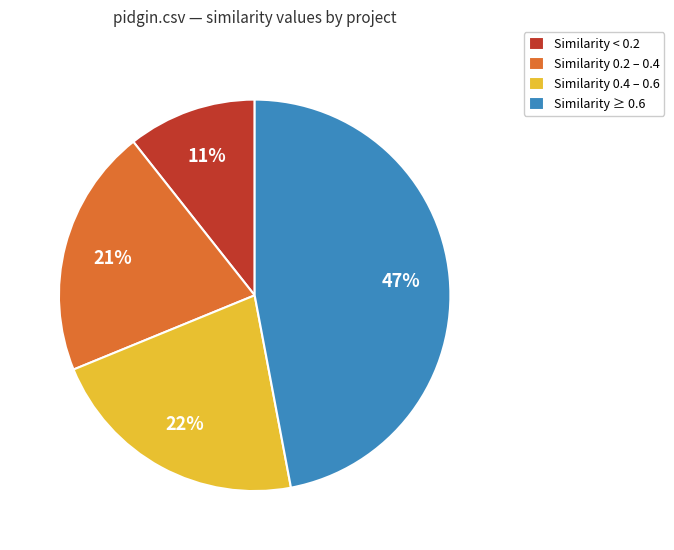

True or false: Similarity 0.2 – 0.4 accounts for 27% of the total.

False